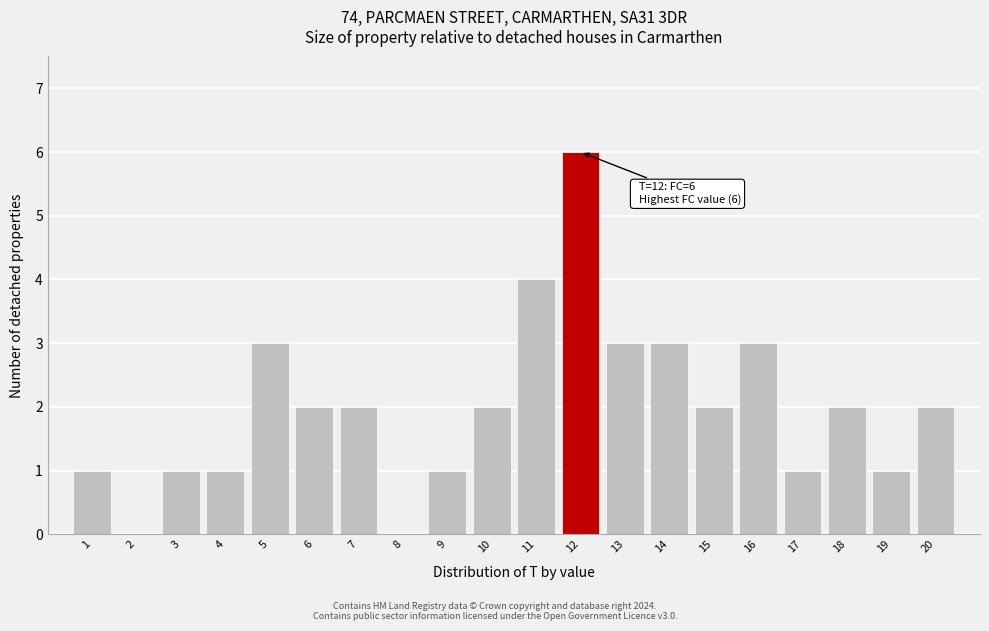

Reading left to right, transcribe all the data shown in this chart.

1=1	2=0	3=1	4=1	5=3	6=2	7=2	8=0	9=1	10=2	11=4	12=6	13=3	14=3	15=2	16=3	17=1	18=2	19=1	20=2